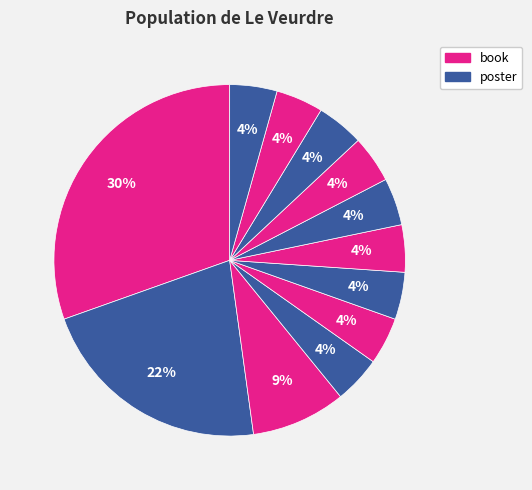

Count the number of slices in the pie.

12